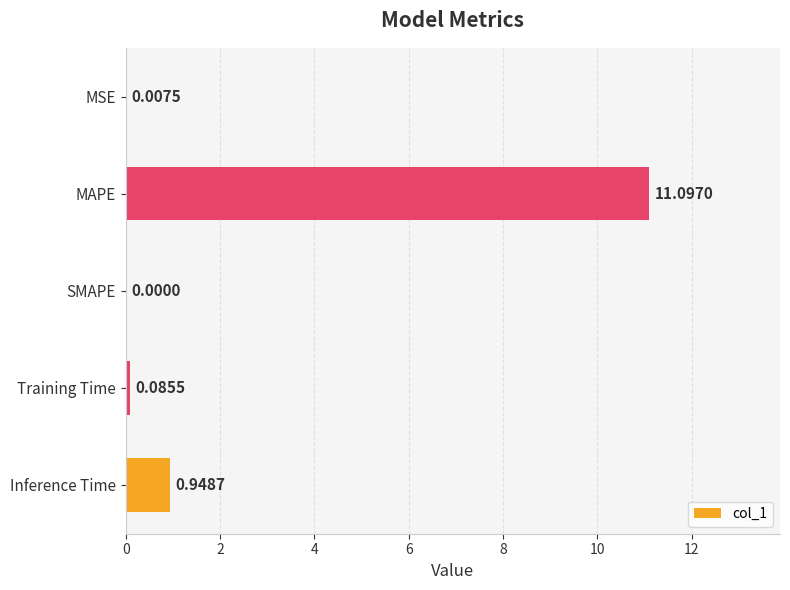

Which label corresponds to the largest value in the chart?

MAPE